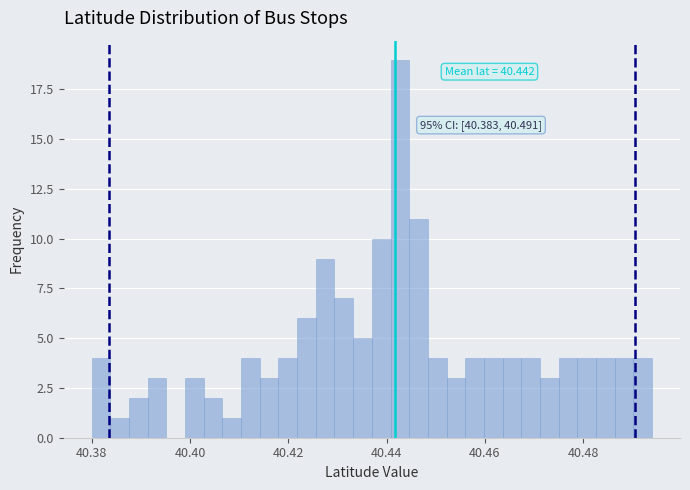

Around what value on the x-axis is the tallest bar? Give the approximate position of its centre, as read against the axis.

40.442